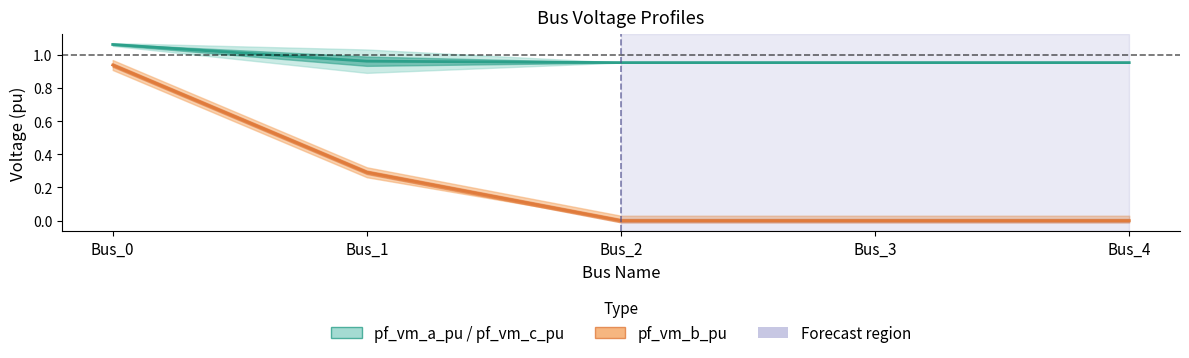

What is the average value of the pf_vm_a_pu / pf_vm_c_pu series?

1.0